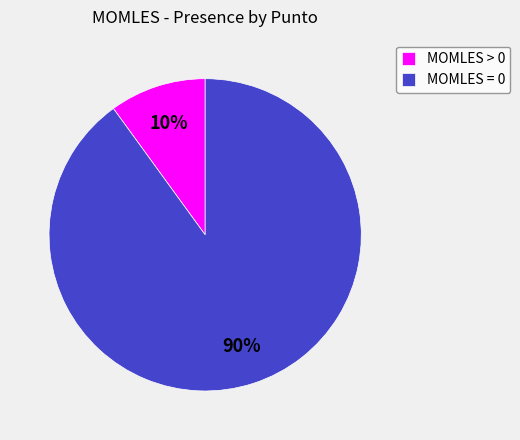

How many segments does this pie chart have?

2